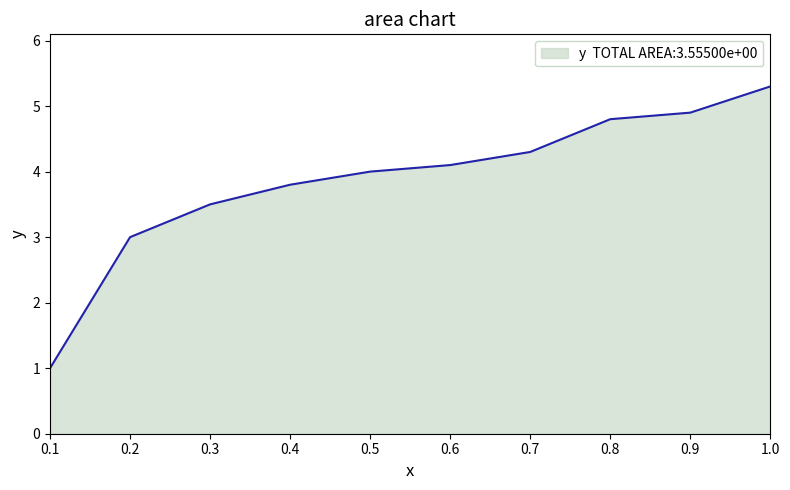

What is the change in value from 0.6 to 0.9?

+0.8